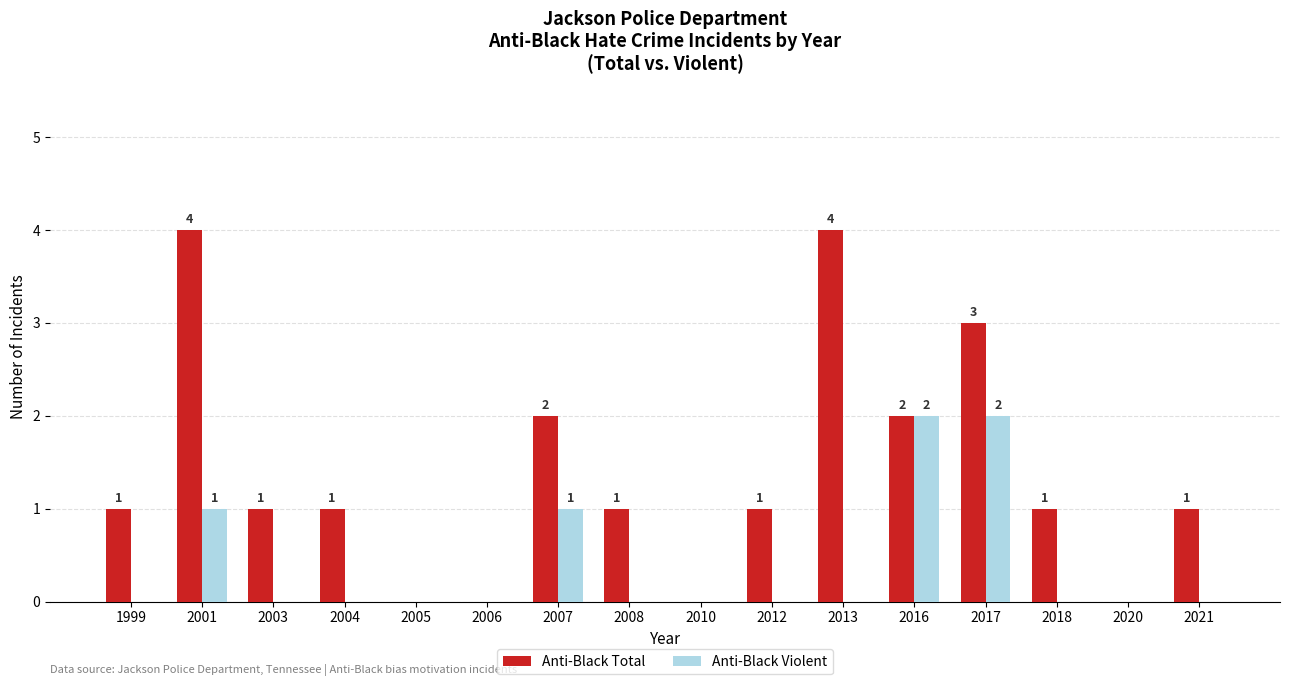

What is the sum of the Anti-Black Total values at 2007 and 2021?

3